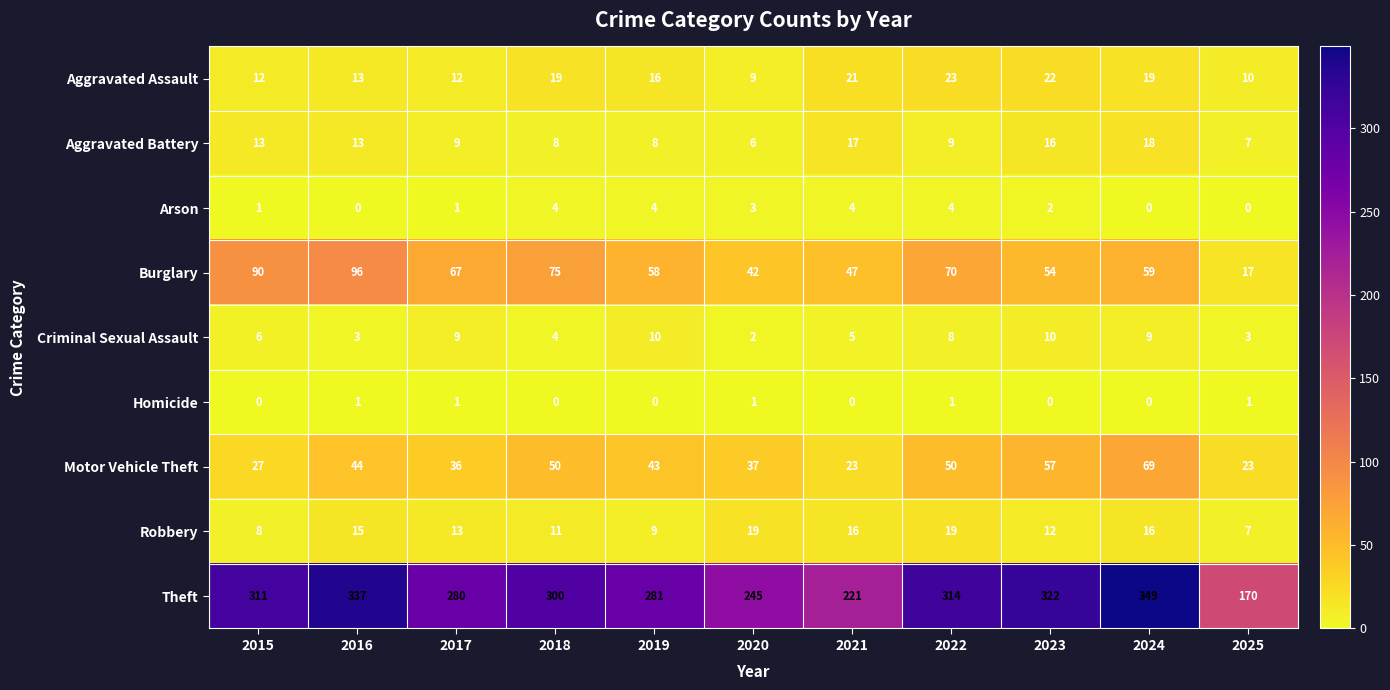

Which series has the largest range (max minus min)?

Theft